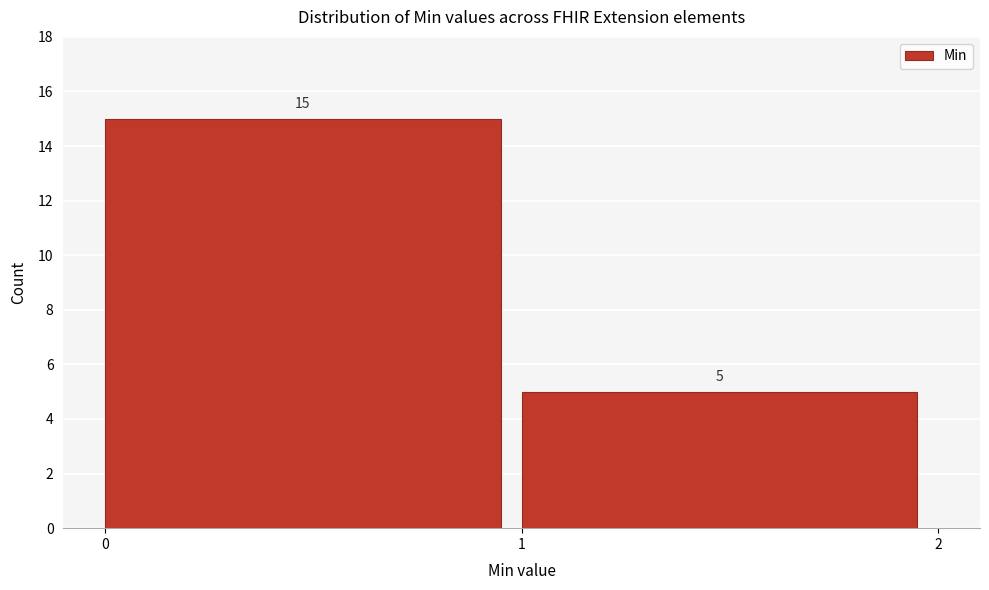

How tall is the bar that spans 0 to 1 on the x-axis?

15